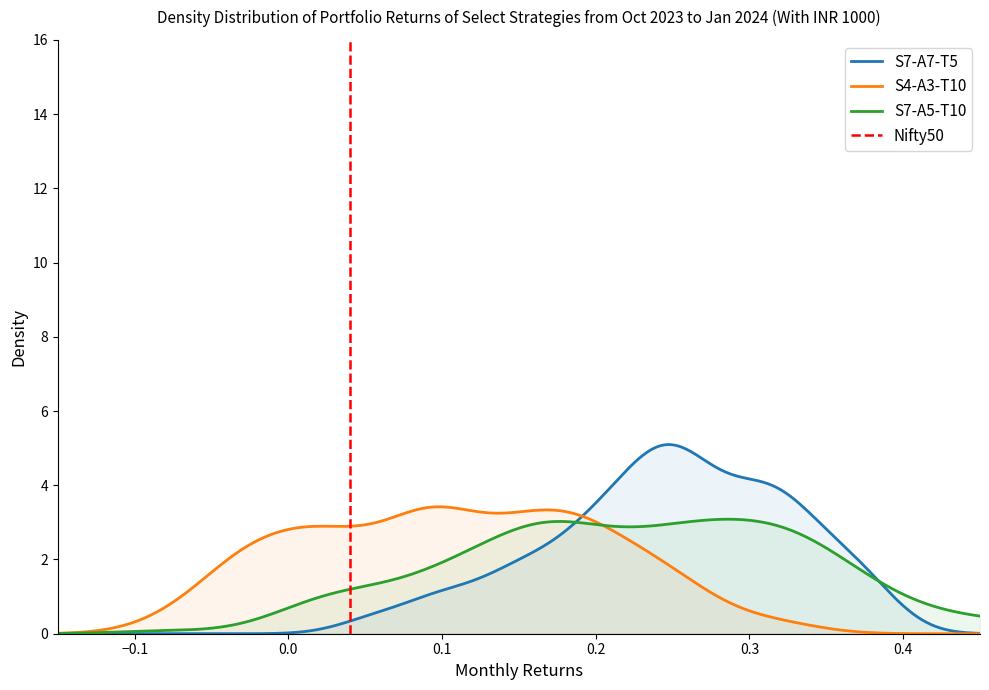

Does the chart have visible grid lines?

No